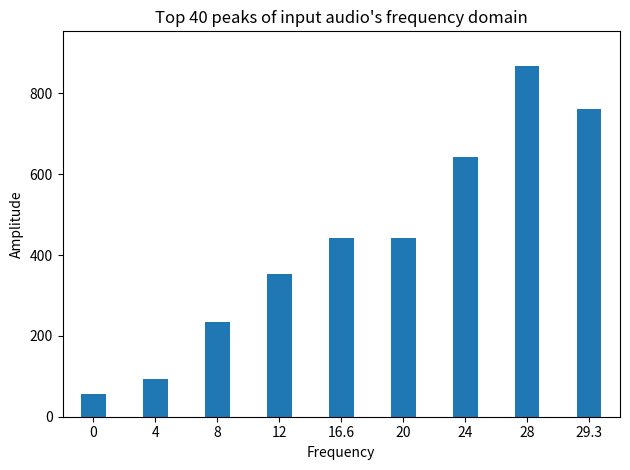

Is it true that the value at 4 is 167.3?

False